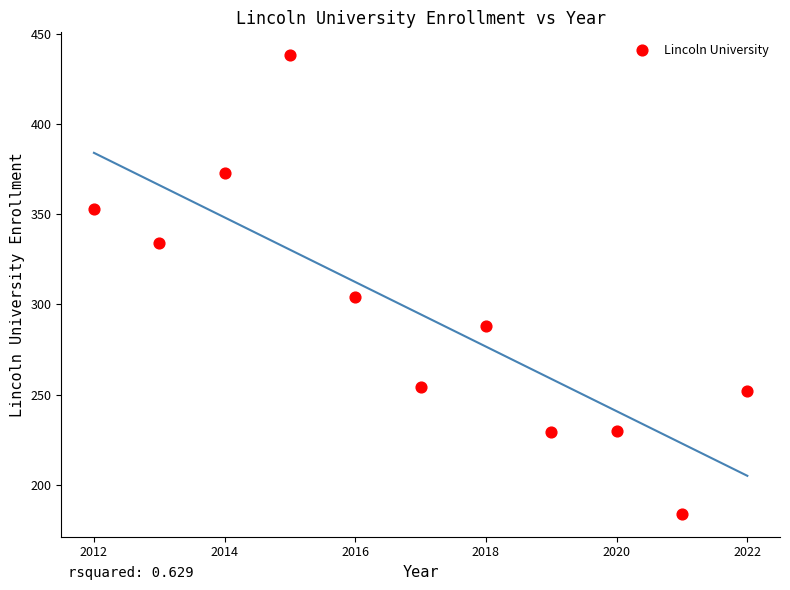

What is the range of Y values (max minus min)?

254